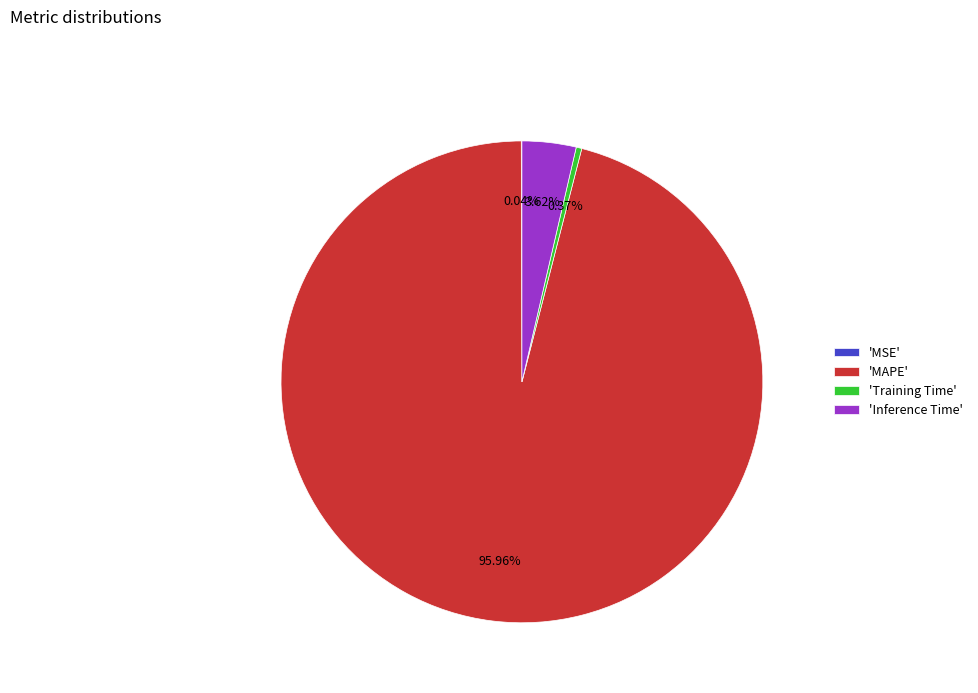

Is the sum of 'MAPE' and 'Inference Time' greater than half?

Yes